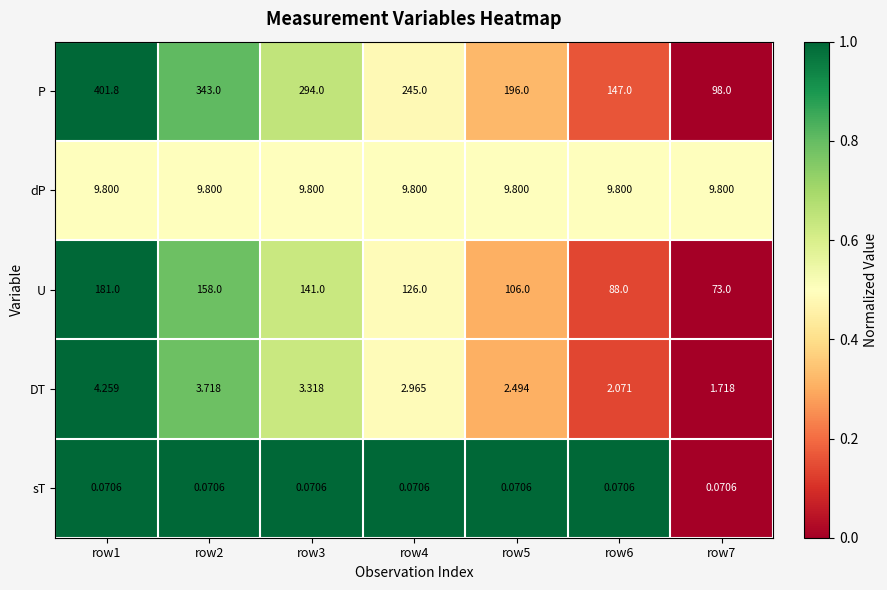

What is the maximum value shown in the chart?

401.8